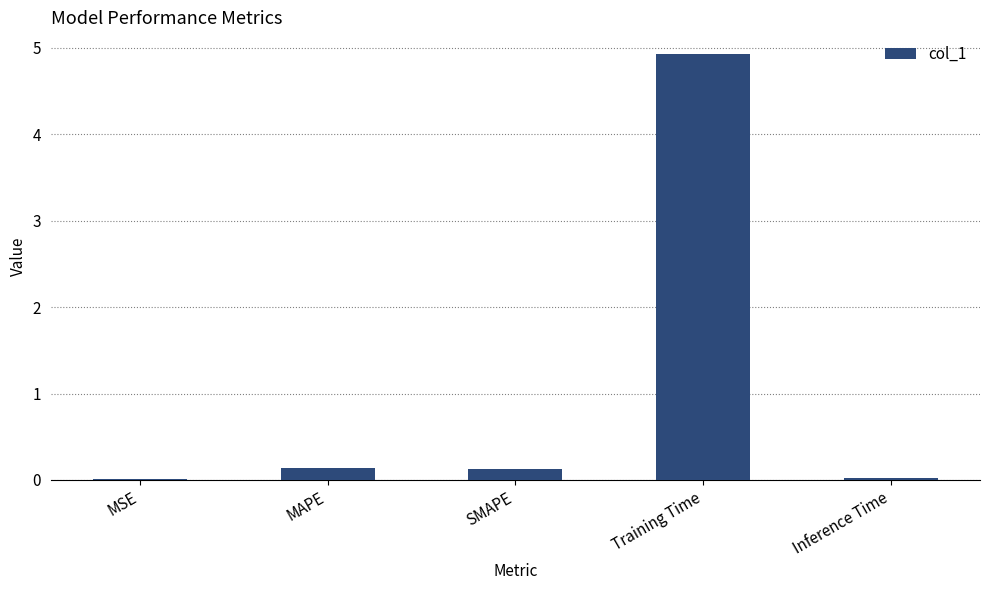

The chart shows a value of 0.0 at MSE. True or false?

True